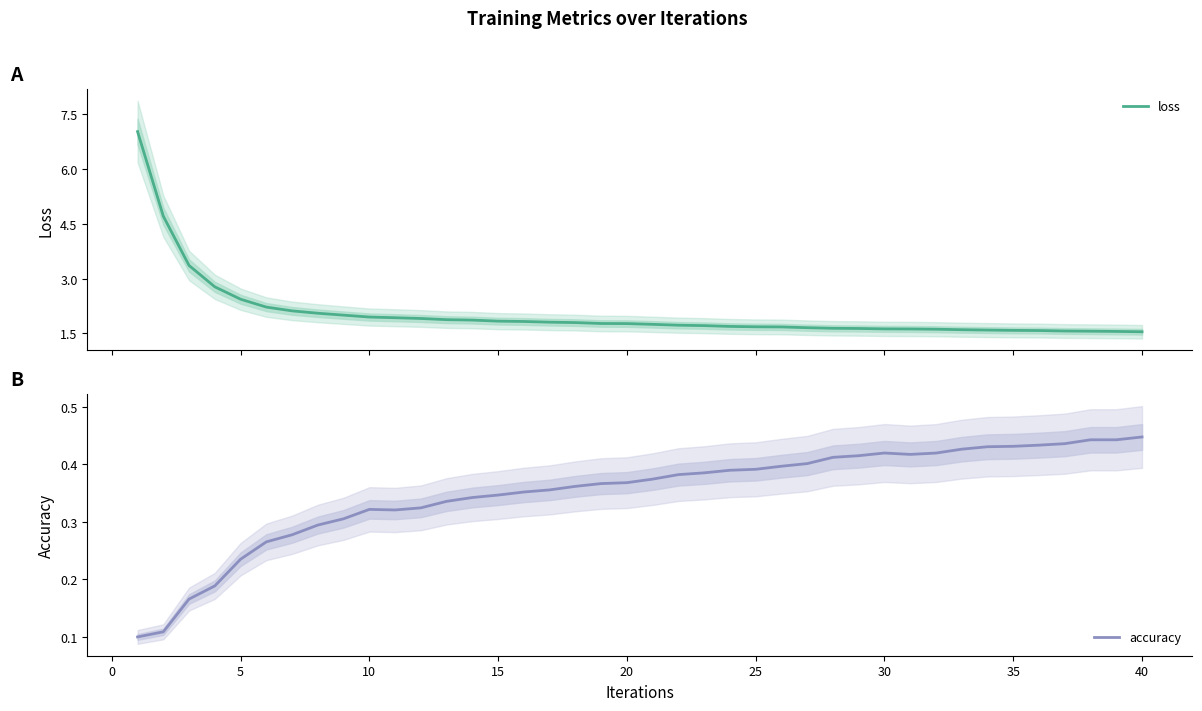

At how many categories does at least one series exceed 0?

40